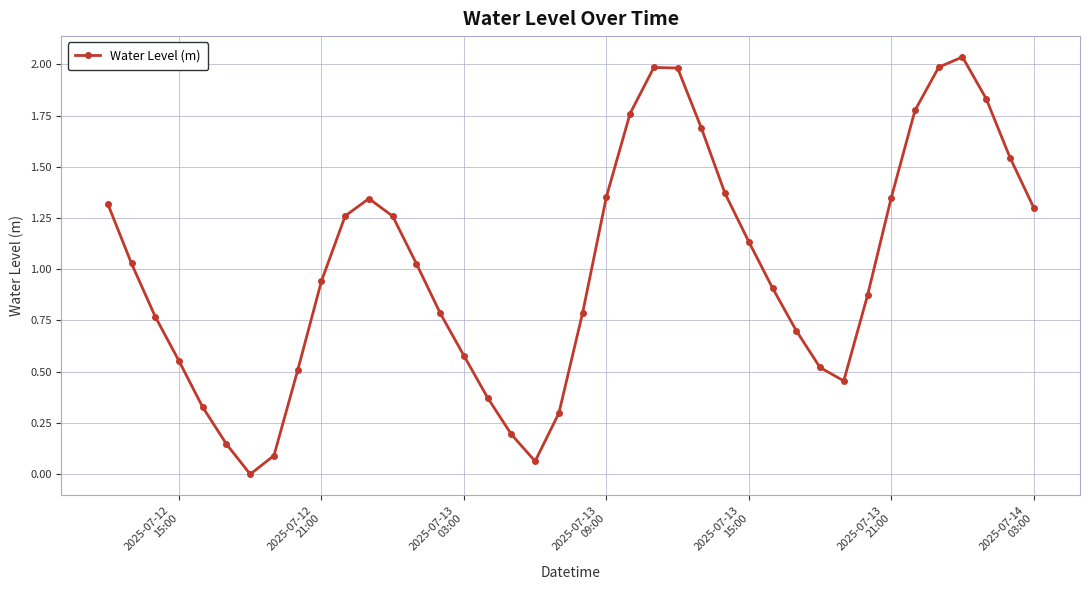

What is the difference between the second highest and second lowest values?

1.9